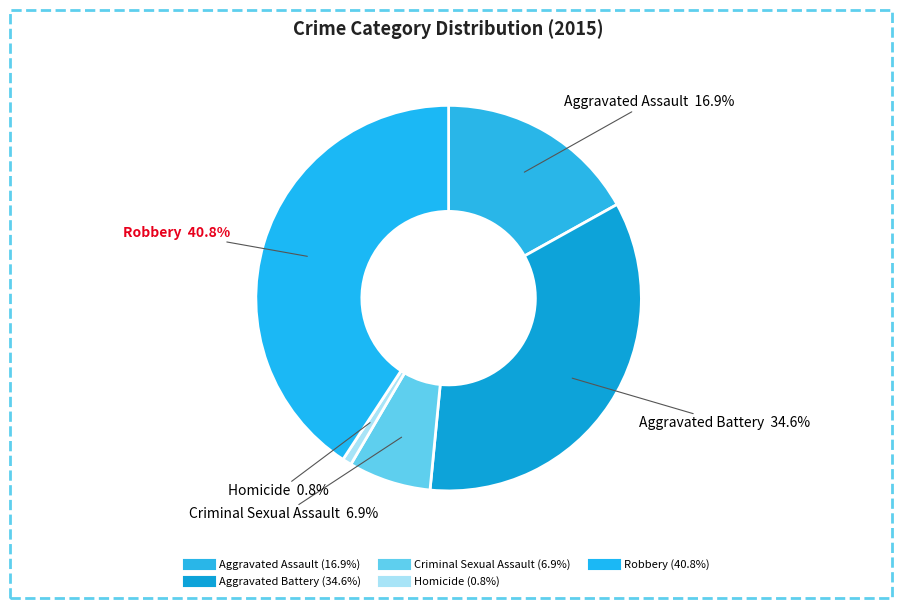

Is it true that Aggravated Assault is 17% of the pie?

True